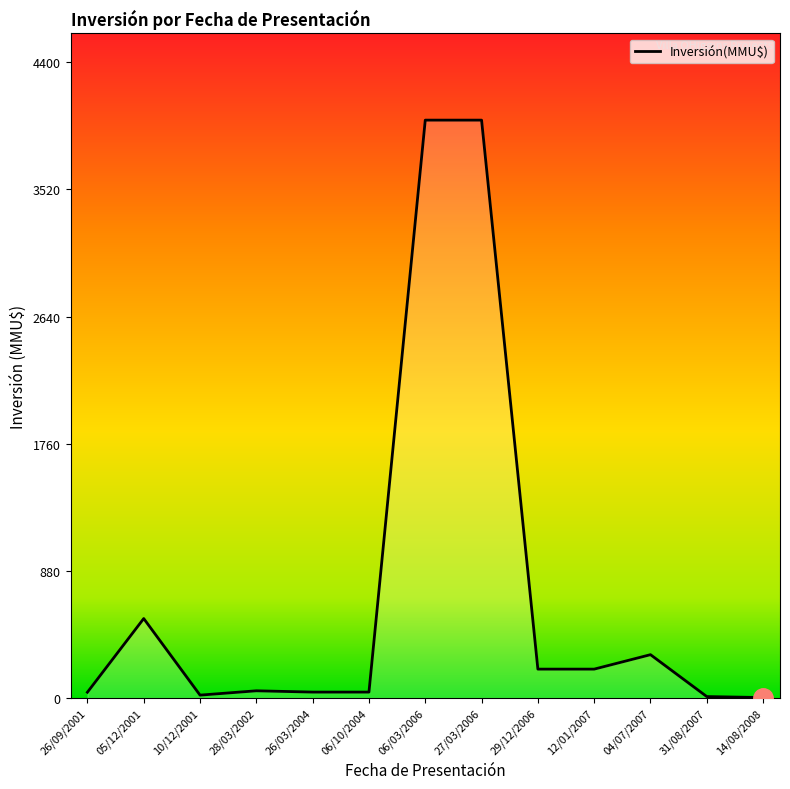

Between 27/03/2006 and 29/12/2006, which is larger?

27/03/2006